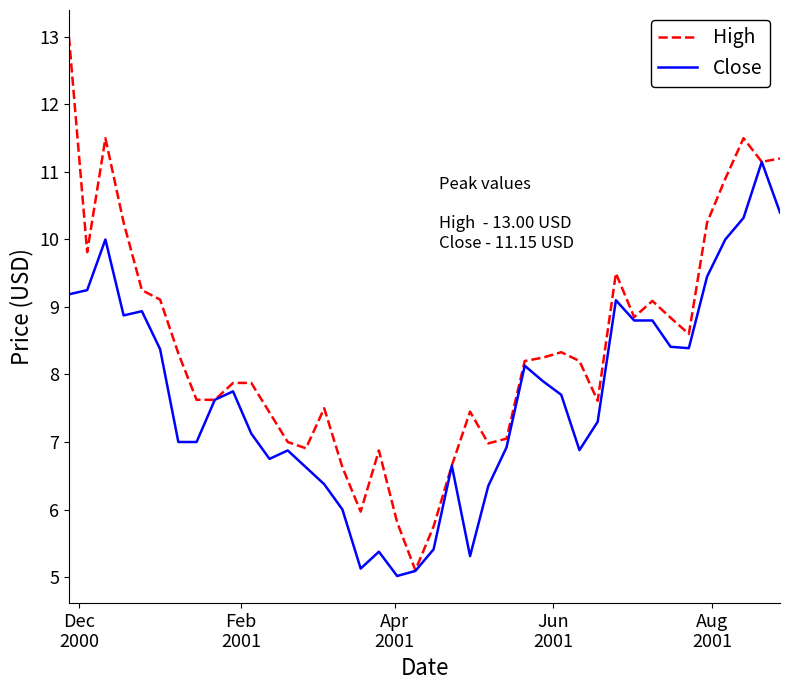

How many lines are shown in the chart?

2